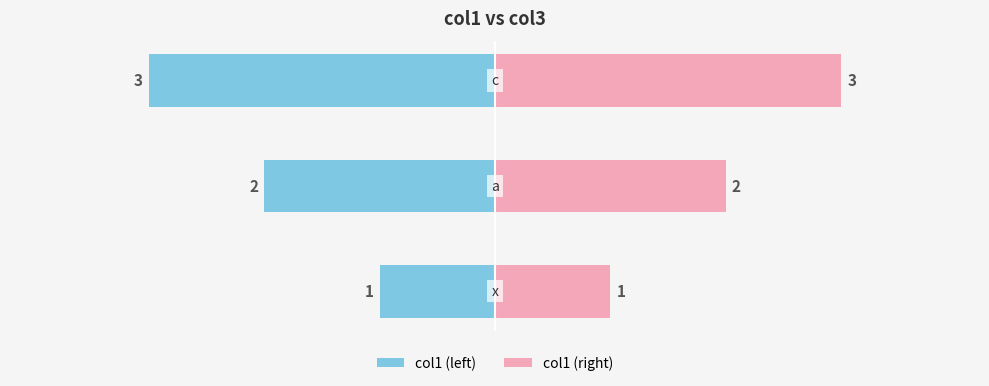

Are the bars grouped side by side (vs. stacked)?

Yes